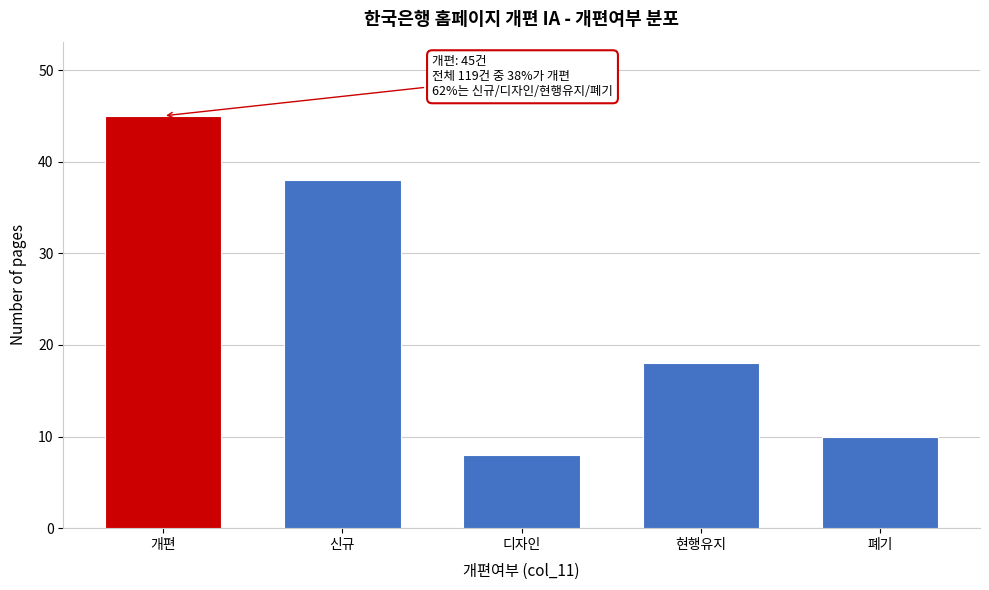

Reading left to right, list all the values displayed in this chart.

개편=45	신규=38	디자인=8	현행유지=18	폐기=10